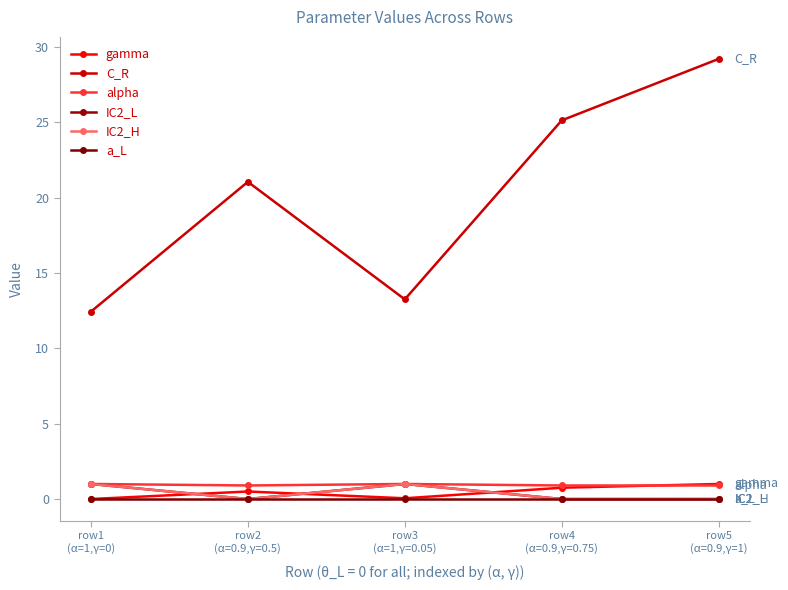

True or false: alpha has more than 2 points higher than both neighbors.

False